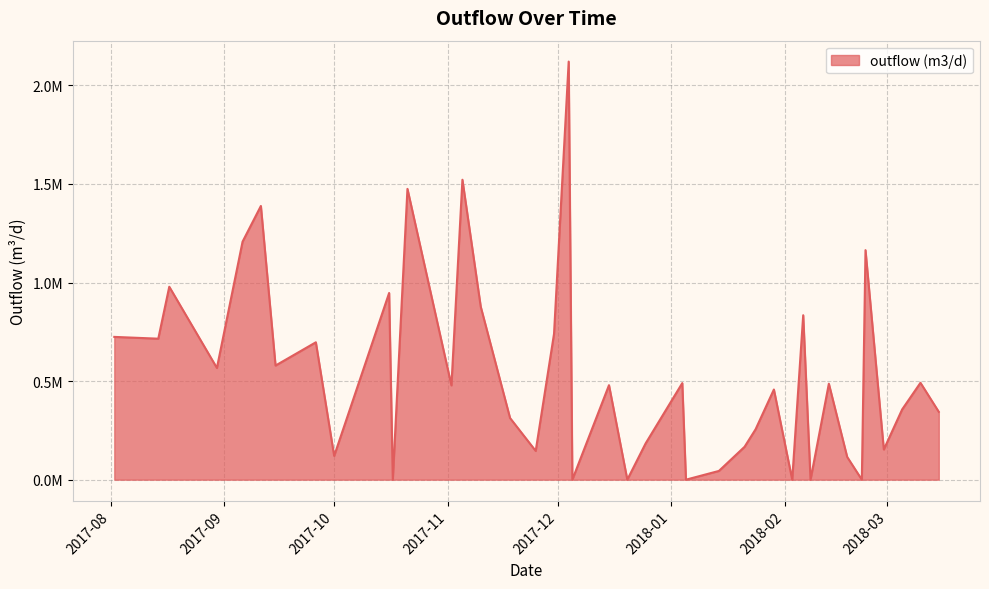

At which label does the data first exceed 479260?

2017-08-02